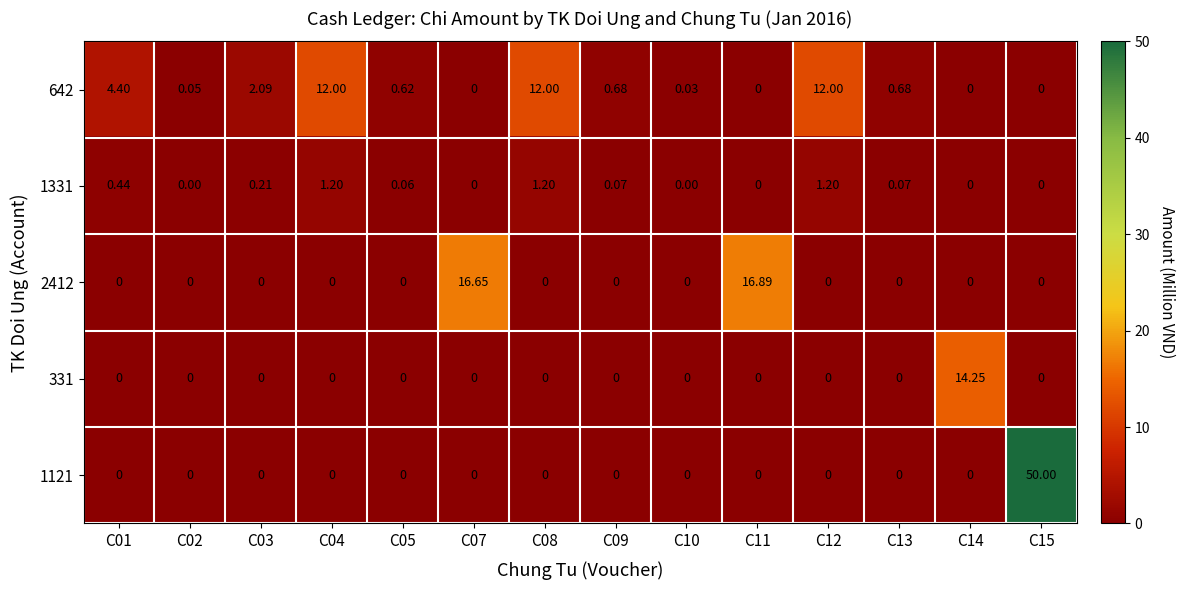

Is the value of 1331 at C08 greater than the value of 1121 at C02?

Yes